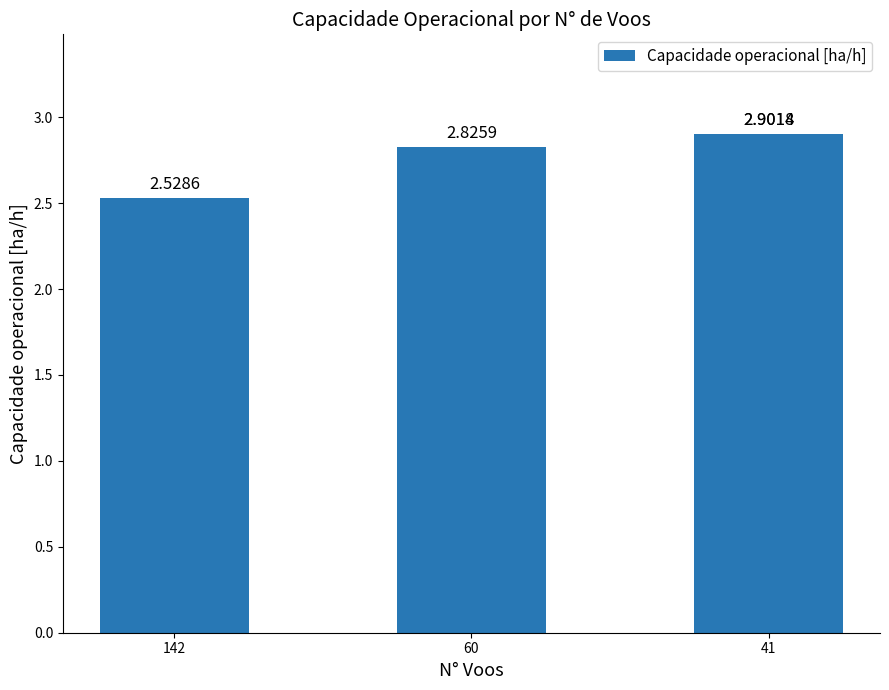

Which label corresponds to the largest value in the chart?

41